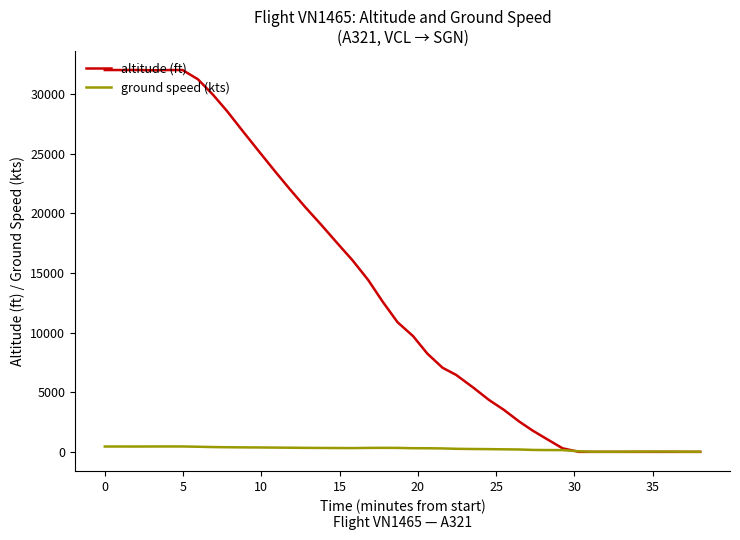

Which series has the widest spread of values?

altitude (ft)